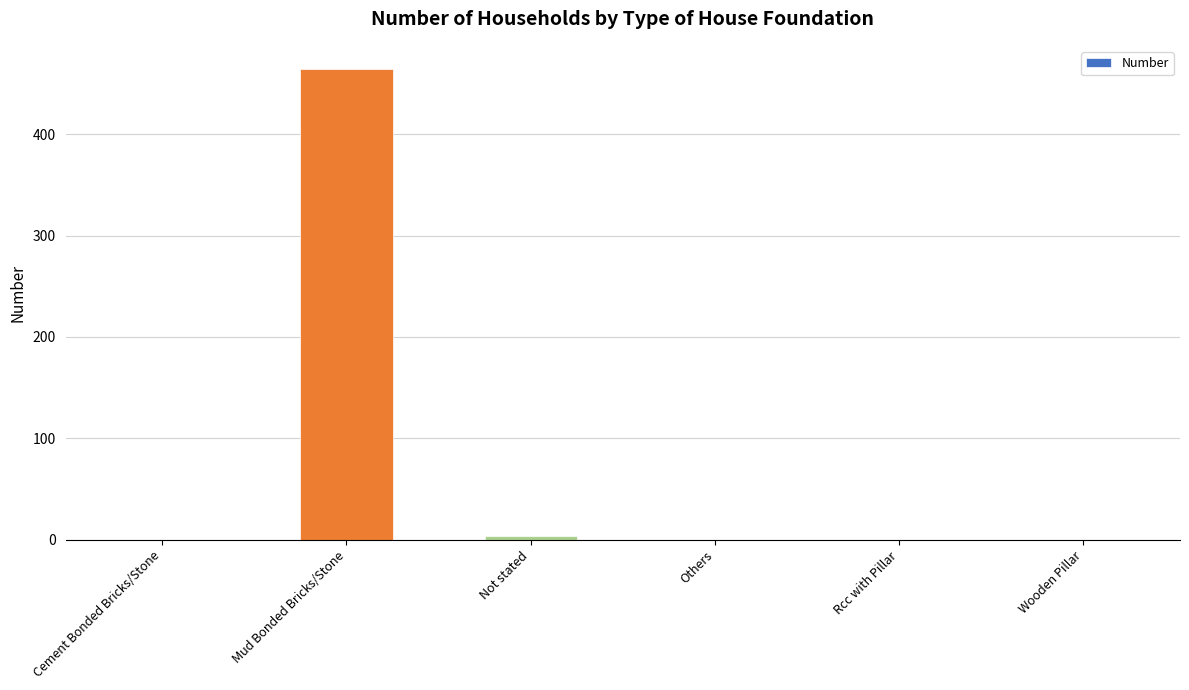

Which has a higher value, Mud Bonded Bricks/Stone or Cement Bonded Bricks/Stone?

Mud Bonded Bricks/Stone